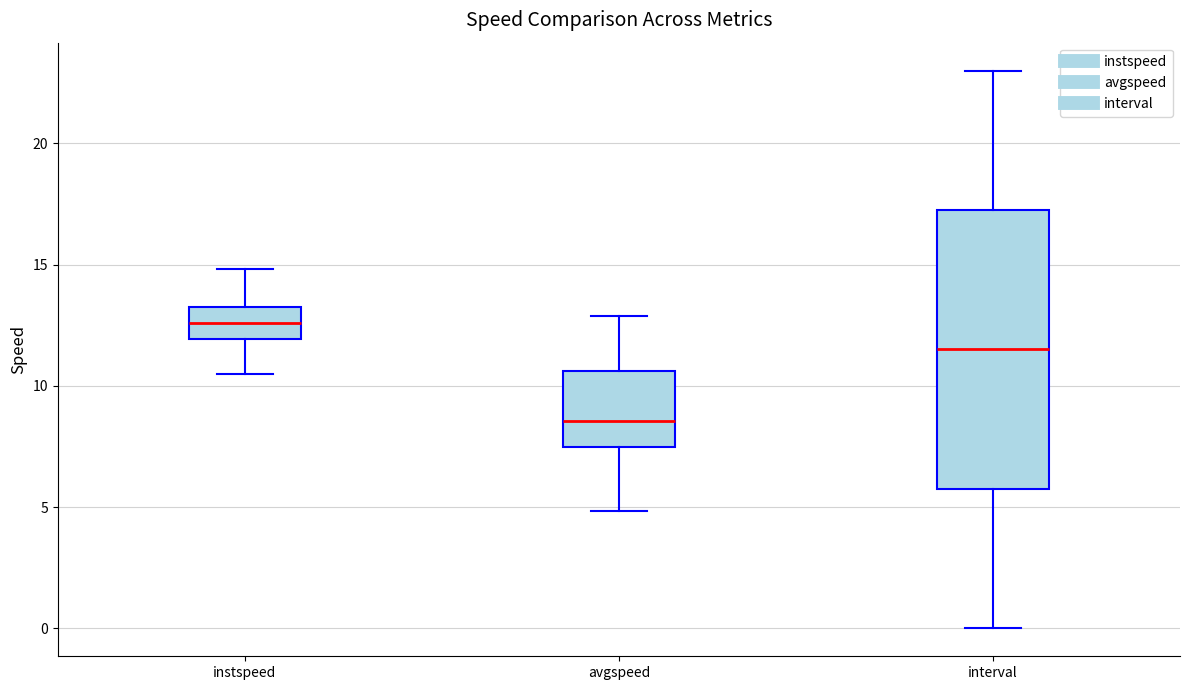

Reading left to right, read every box against the y-axis: the position of its median line, the range the box covers, and the ends of its whiskers. The values are not printed on the chart, so give them approximately, as read against the axis.

instspeed: median 12.5, box 12.0 to 13.0, whiskers 10.5 to 15.0
avgspeed: median 8.5, box 7.5 to 10.5, whiskers 5.0 to 13.0
interval: median 11.5, box 6.0 to 17.5, whiskers 0.0 to 23.0